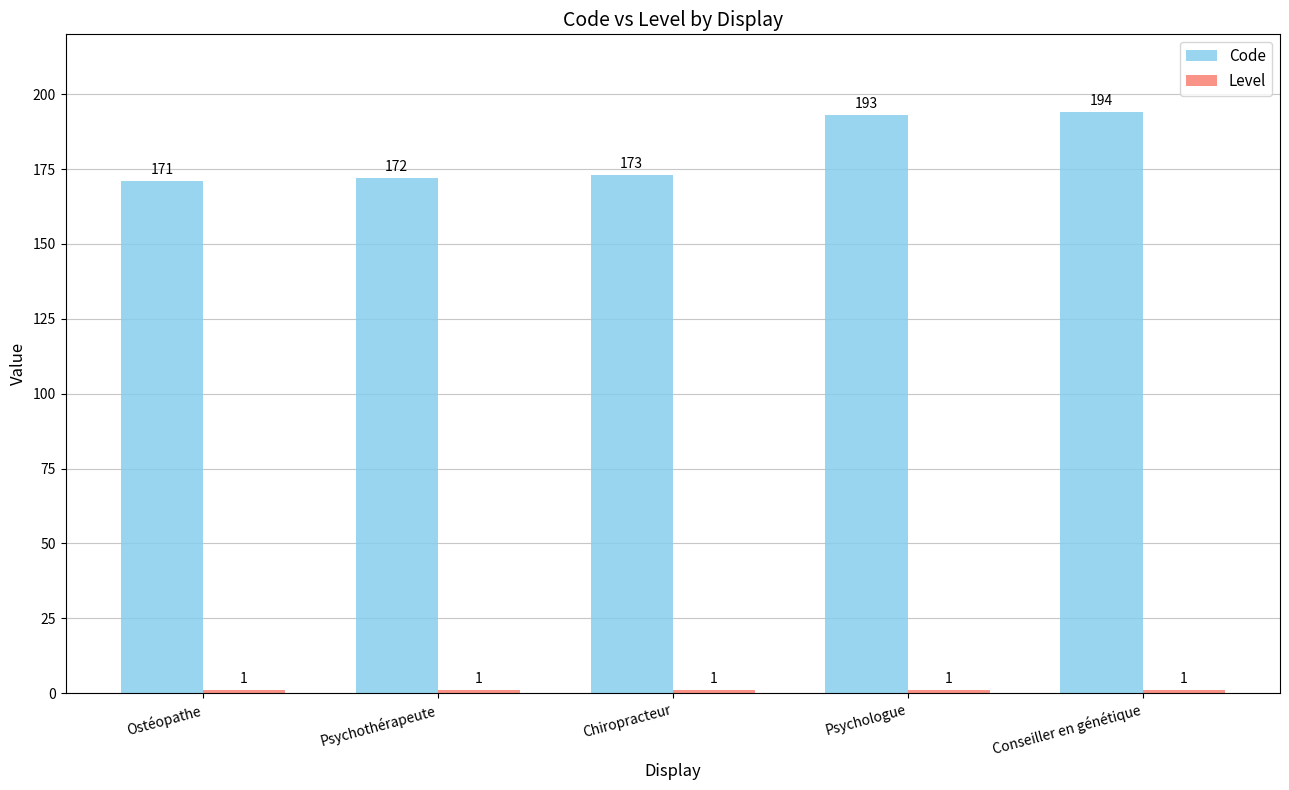

What is the label of the 2nd bar from the left?

Psychothérapeute